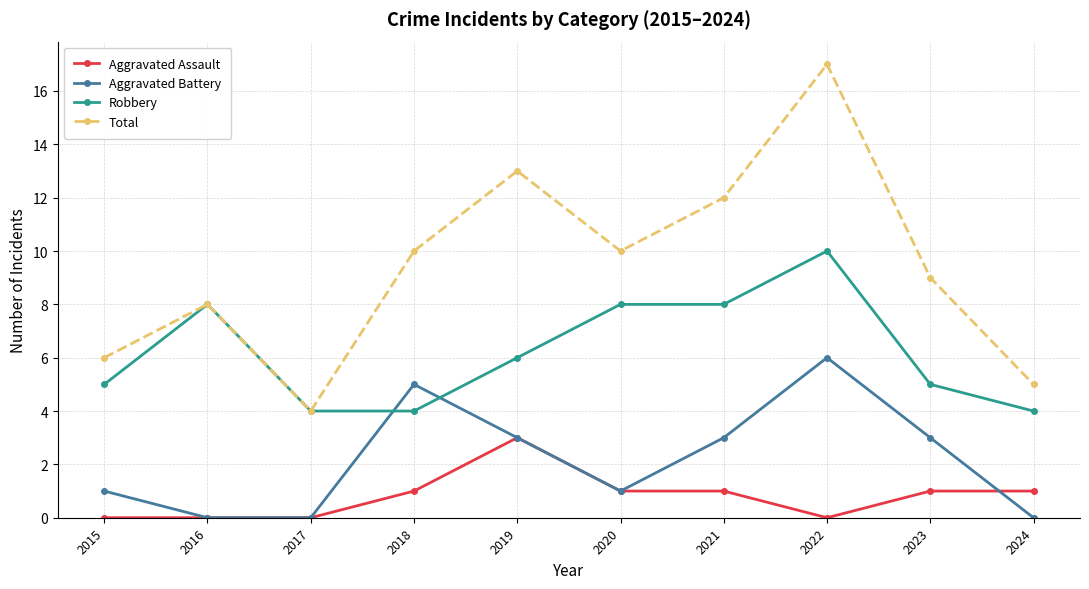

Which series changed the most between 2019 and 2023?

Total